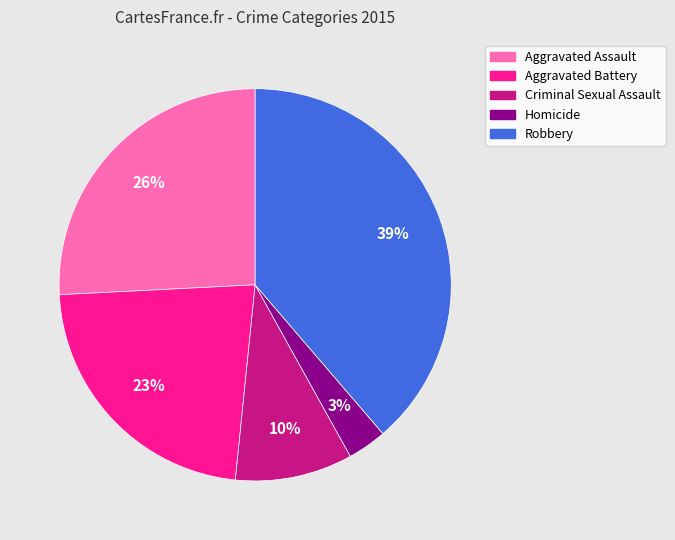

Does Criminal Sexual Assault account for over 50% of the chart?

No